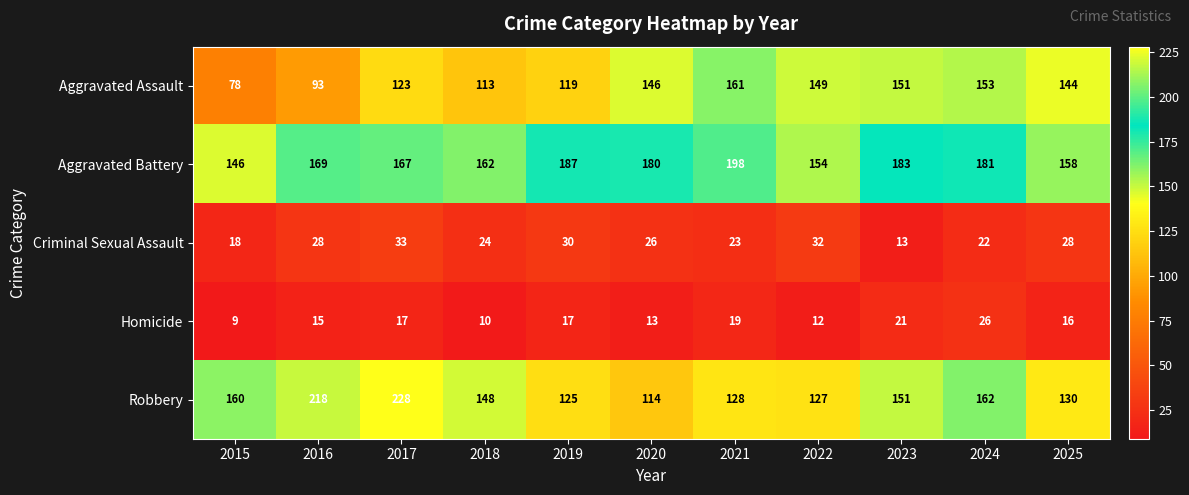

Rank the categories by Aggravated Battery value from lowest to highest.

2015, 2022, 2025, 2018, 2017, 2016, 2020, 2024, 2023, 2019, 2021